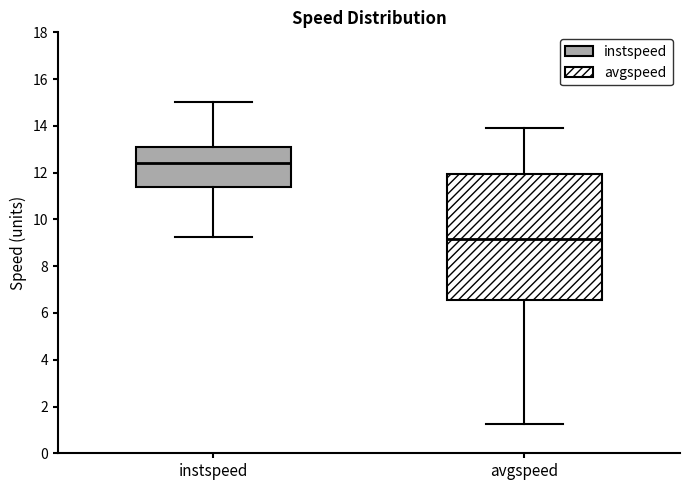

Reading left to right, read every box against the y-axis: the position of its median line, the range the box covers, and the ends of its whiskers. The values are not printed on the chart, so give them approximately, as read against the axis.

instspeed: median 12.4, box 11.4 to 13.0, whiskers 9.2 to 15.0
avgspeed: median 9.2, box 6.6 to 12.0, whiskers 1.2 to 13.8